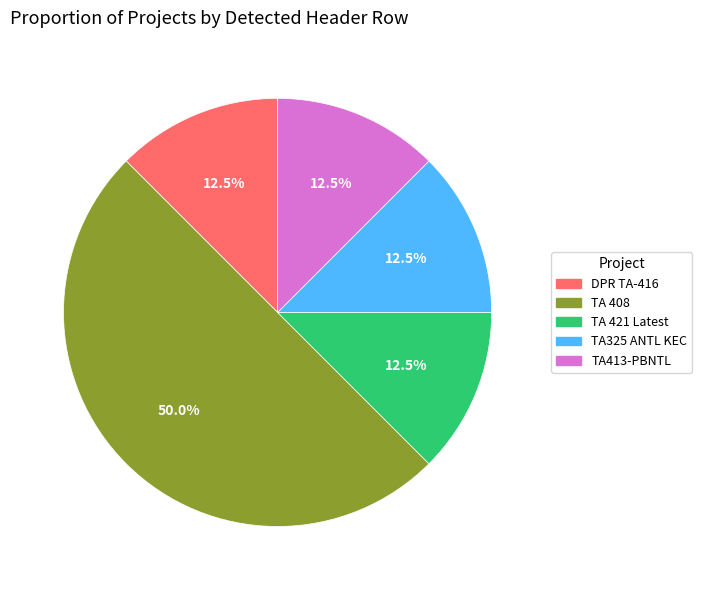

Which slice is the largest?

TA 408